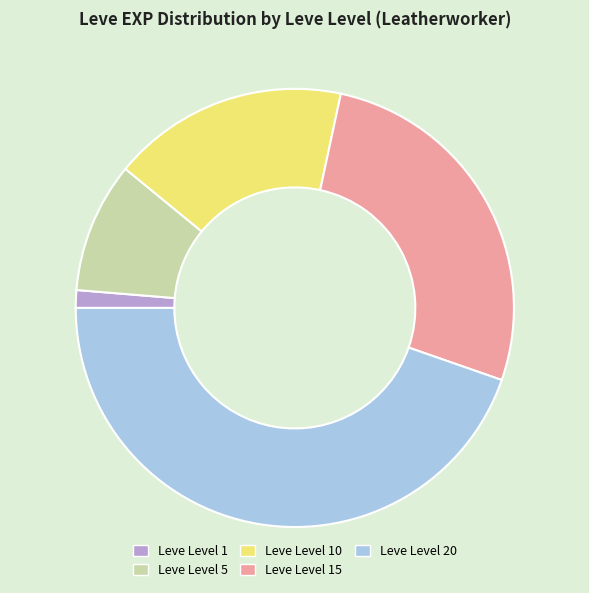

Rank the categories by value from lowest to highest.

Leve Level 1, Leve Level 5, Leve Level 10, Leve Level 15, Leve Level 20